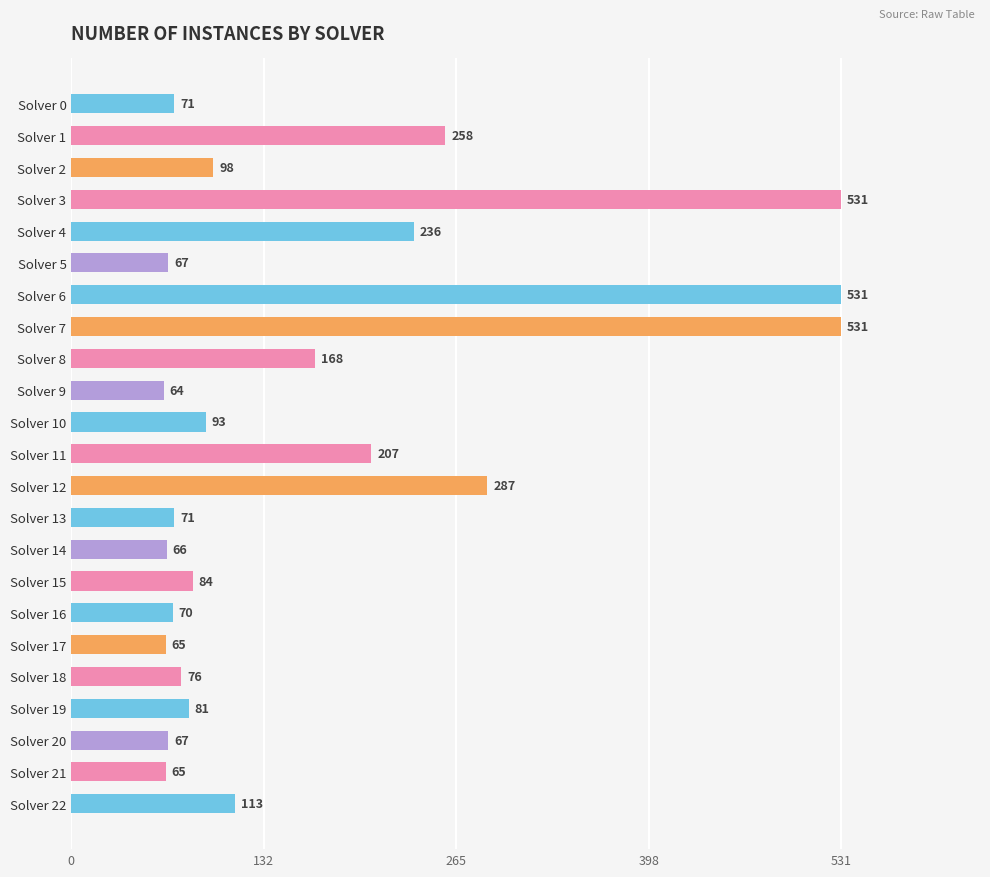

What is the difference between the values at Solver 1 and Solver 11?

51